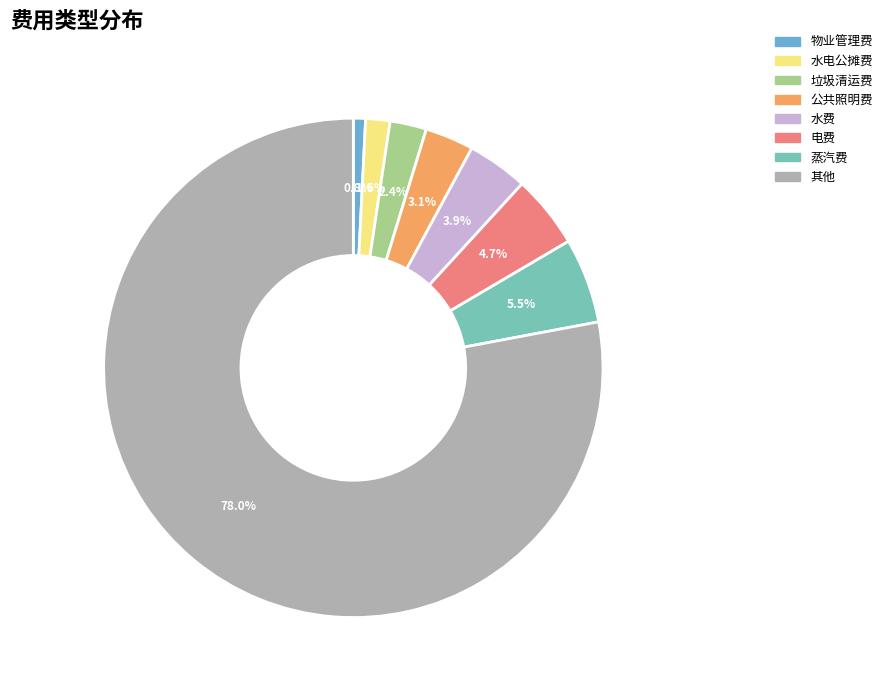

What percentage is the 其他 slice, to the nearest percent?

78%